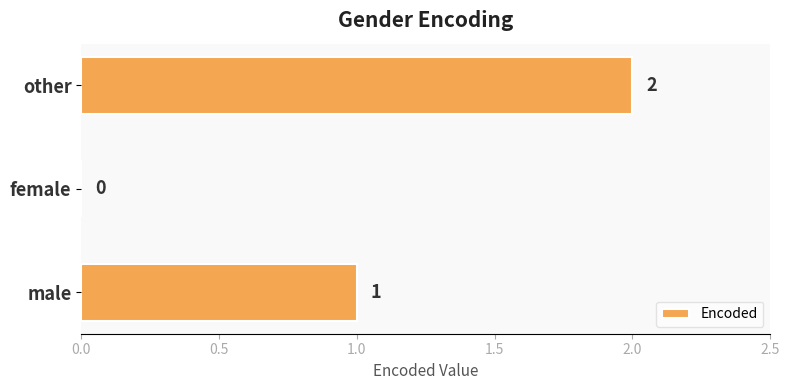

What is the sum of all values?

3